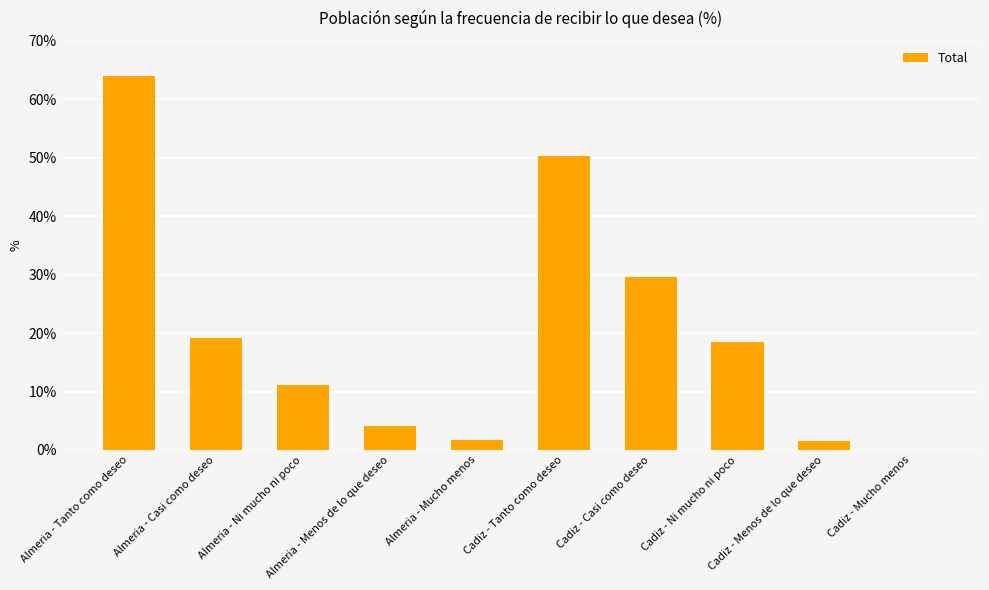

What is the change in value from Almeria - Ni mucho ni poco to Cadiz - Tanto como deseo?

+39.2